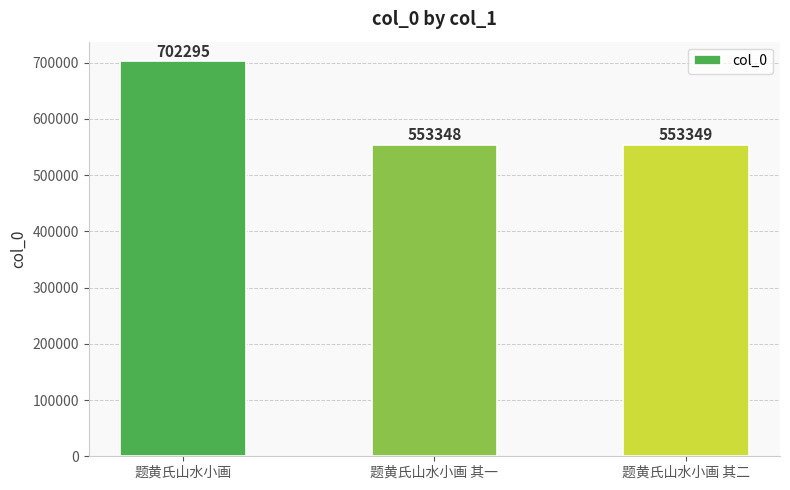

What is the sum of the values at 题黄氏山水小画 其二 and 题黄氏山水小画 其一?

1106697